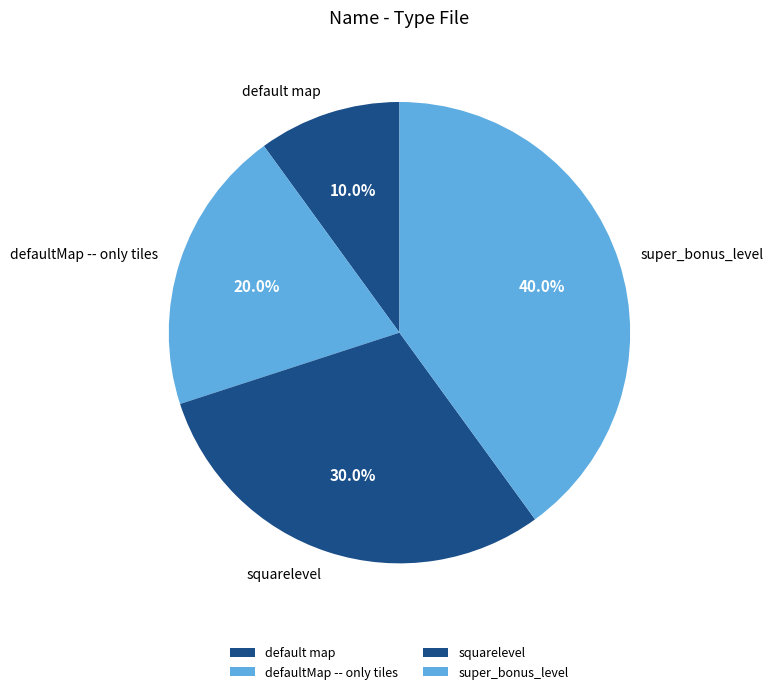

To the nearest percent, what portion does super_bonus_level represent?

40%